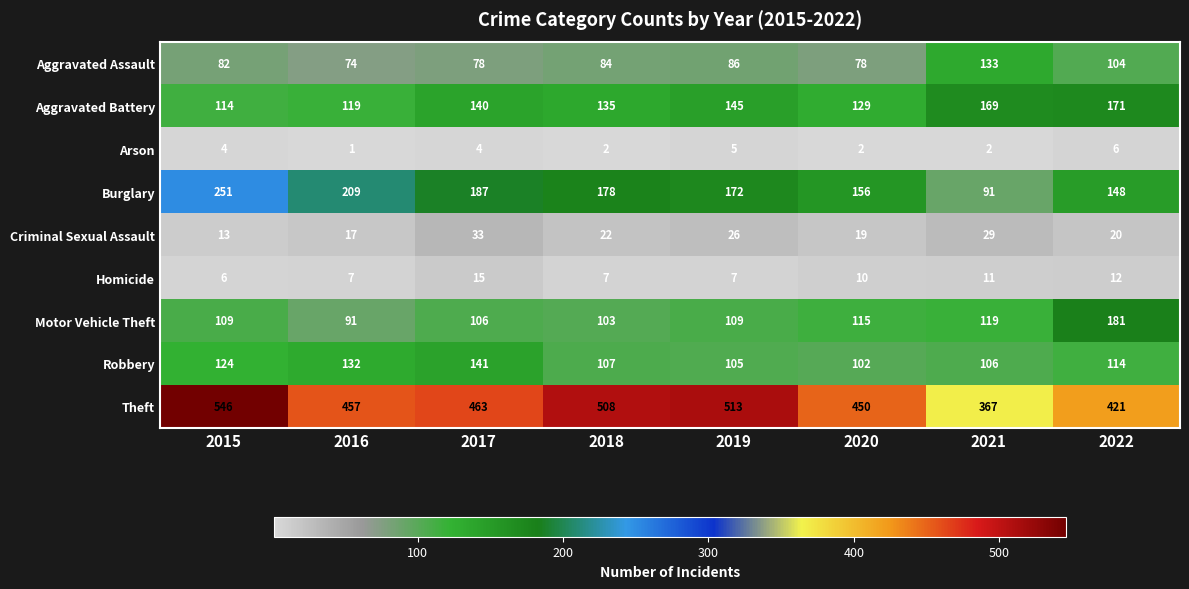

What is the greatest value displayed?

546